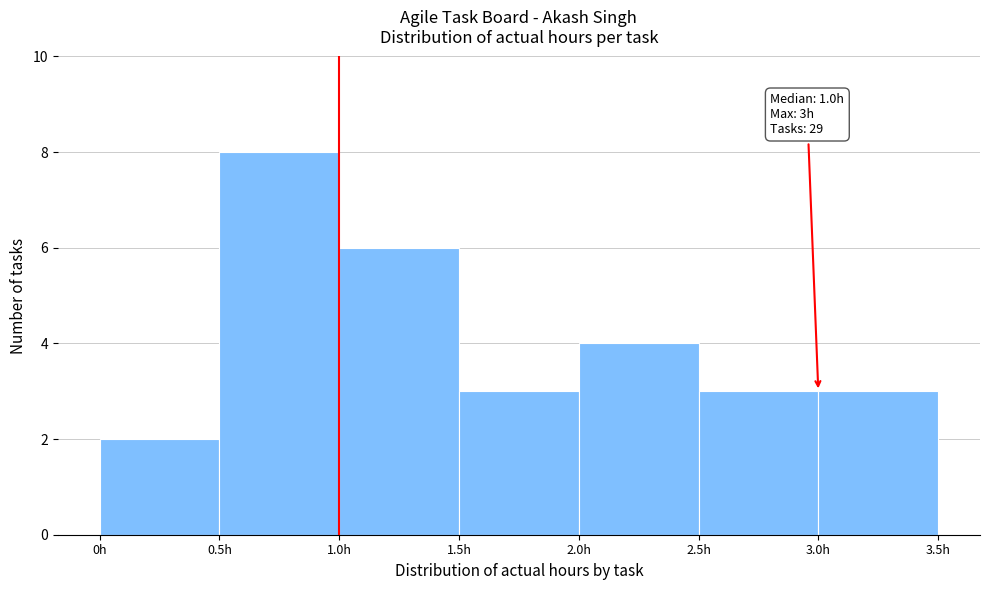

Over which range of the x-axis is the bar tallest?

0.5 to 1.0